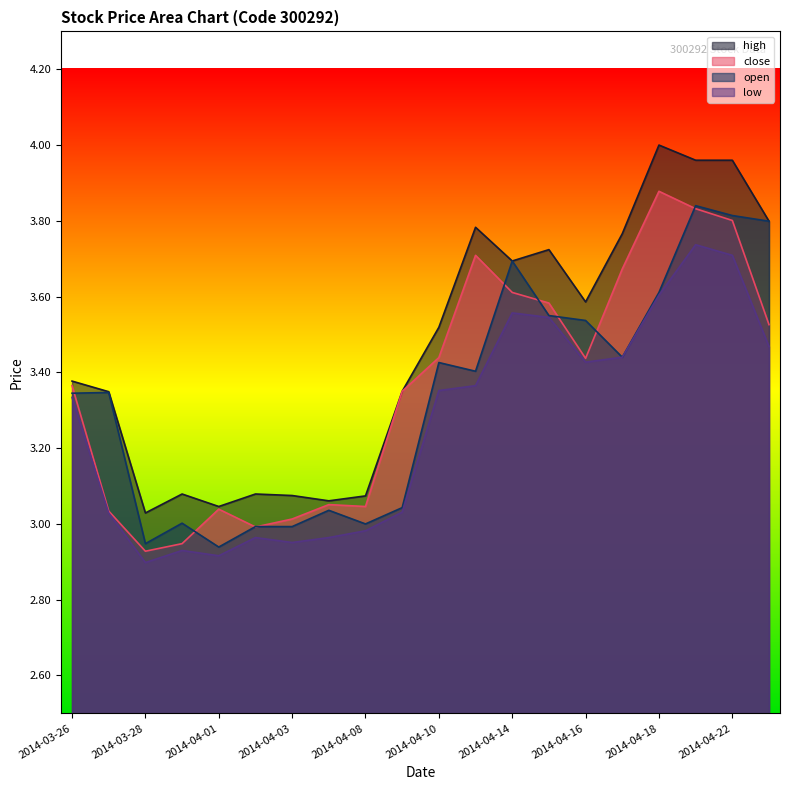

List the labels in order of open value, smallest first.

2014-04-01, 2014-03-28, 2014-04-02, 2014-04-03, 2014-04-08, 2014-03-31, 2014-04-04, 2014-04-09, 2014-03-26, 2014-03-27, 2014-04-11, 2014-04-10, 2014-04-17, 2014-04-16, 2014-04-15, 2014-04-18, 2014-04-14, 2014-04-23, 2014-04-22, 2014-04-21